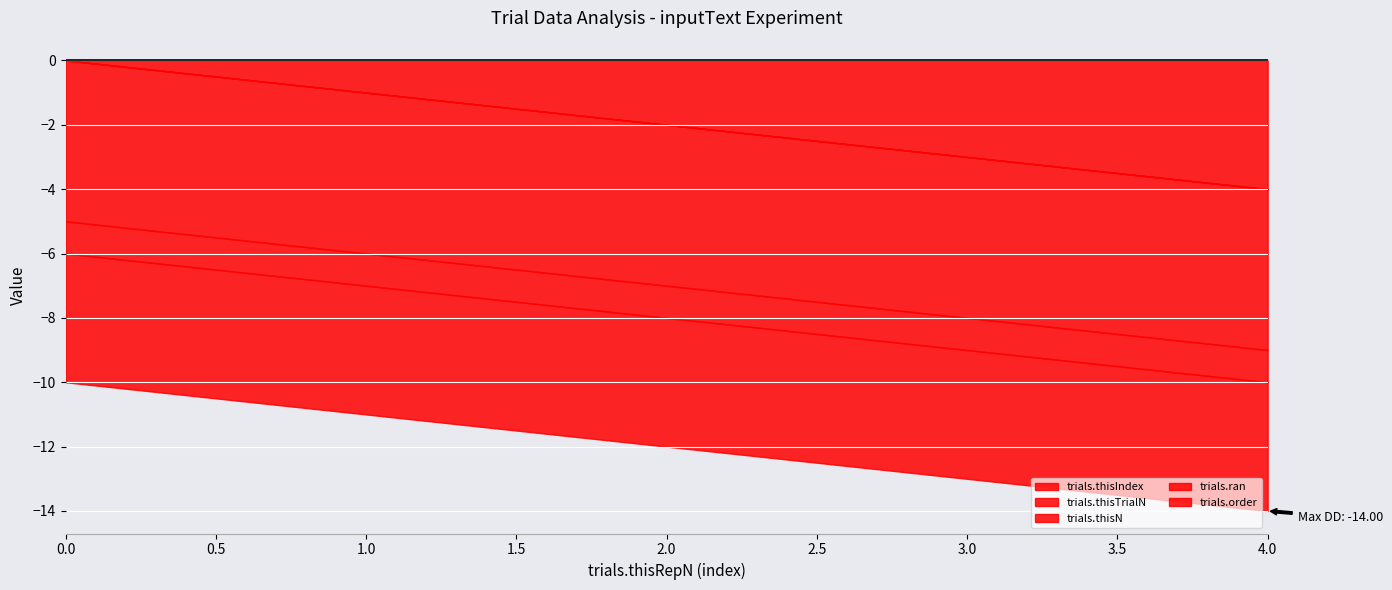

Does the chart display data point markers on the line(s)?

No